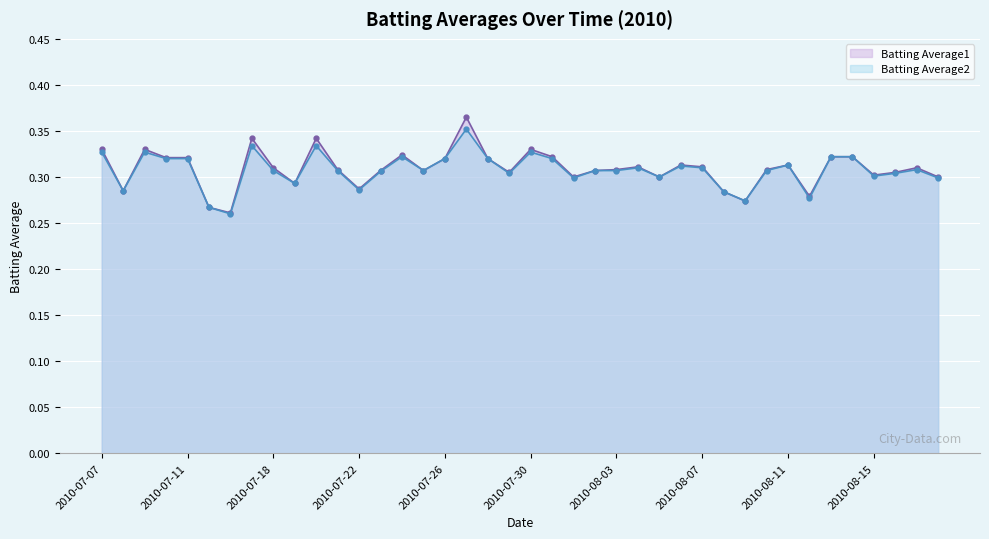

What is the greatest value displayed?

0.4